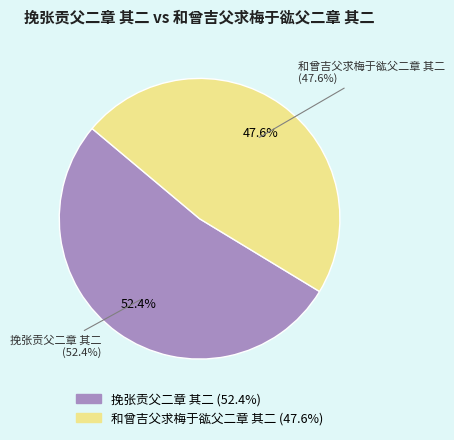

Is it true that 和曾吉父求梅于谹父二章 其二 is 34% of the pie?

False